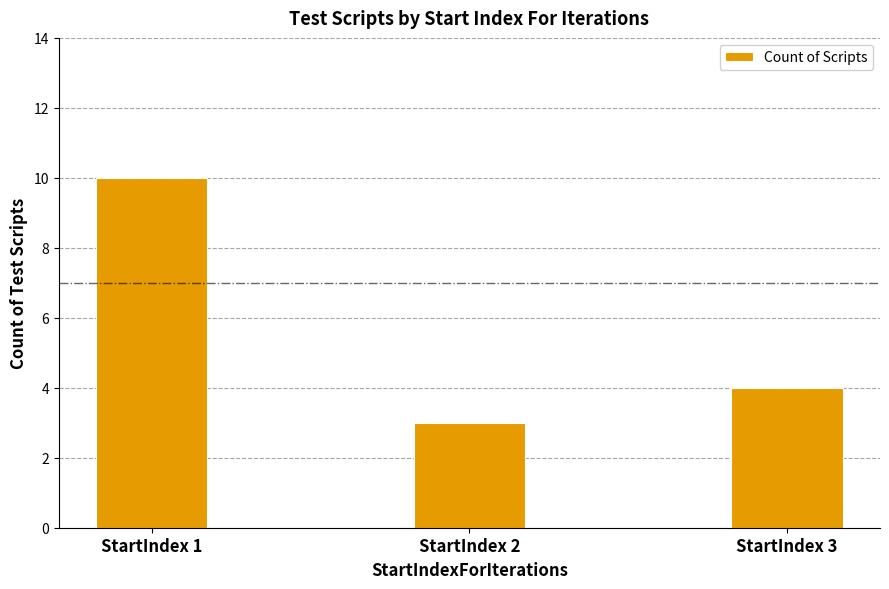

Does the chart contain stacked bars?

No